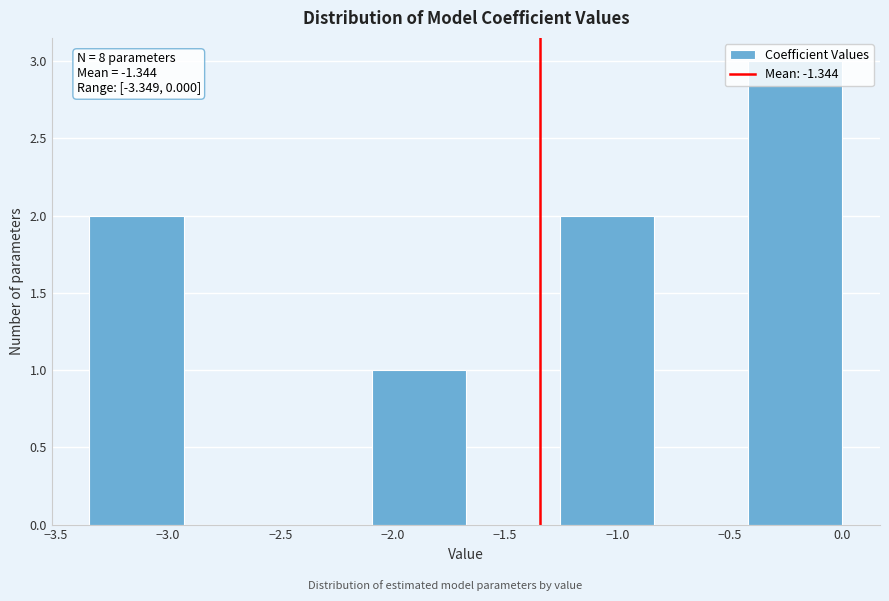

Which range on the x-axis has the tallest bar?

-0.40 to 0.00